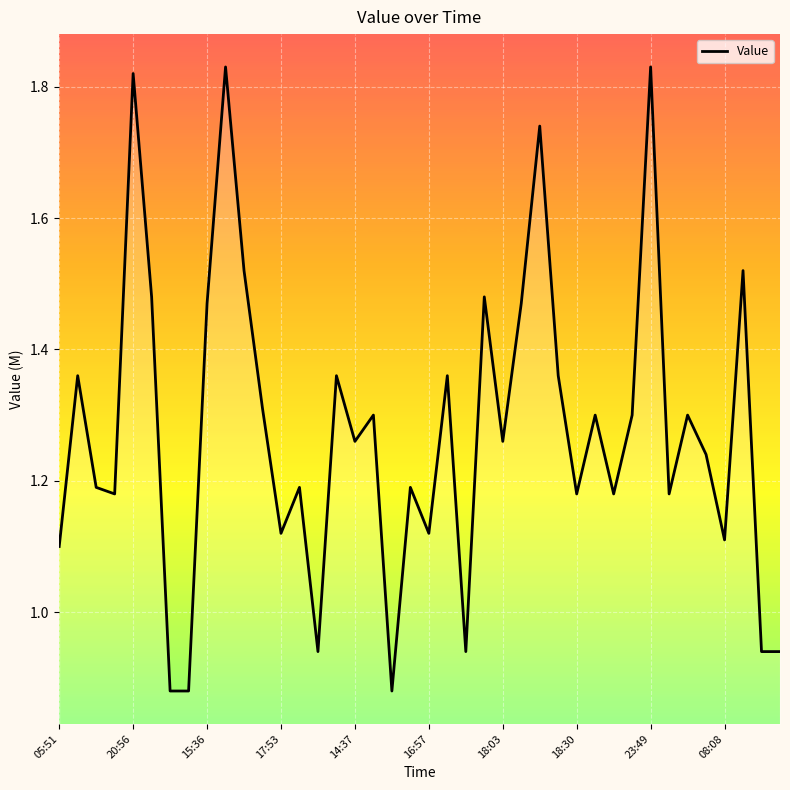

What is the difference between the maximum and minimum values?

1.0